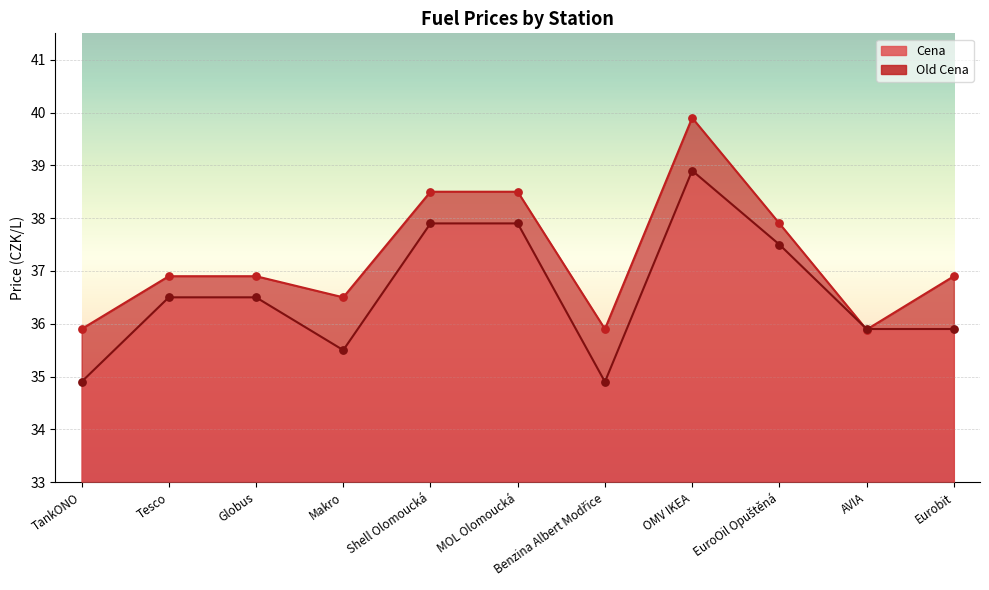

Which series contains the lowest Y value?

Cena